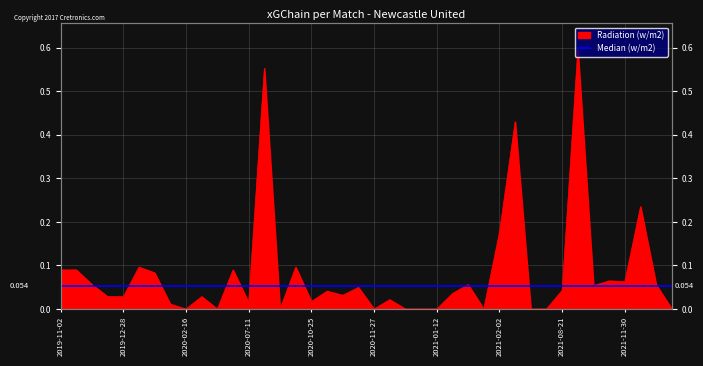

How many values exceed 0?

29